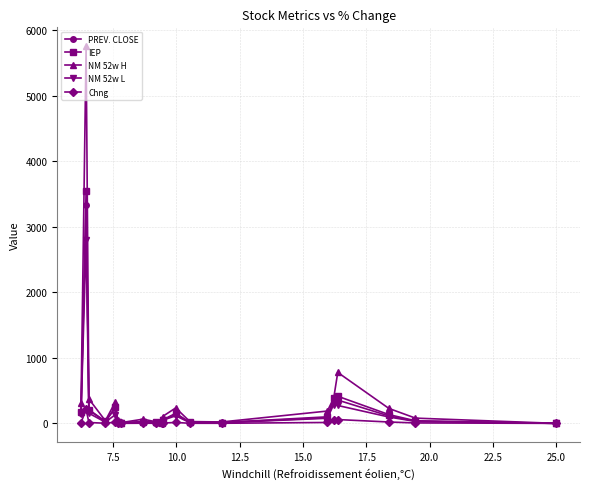

What is the sum of all PREV. CLOSE values?

5174.5